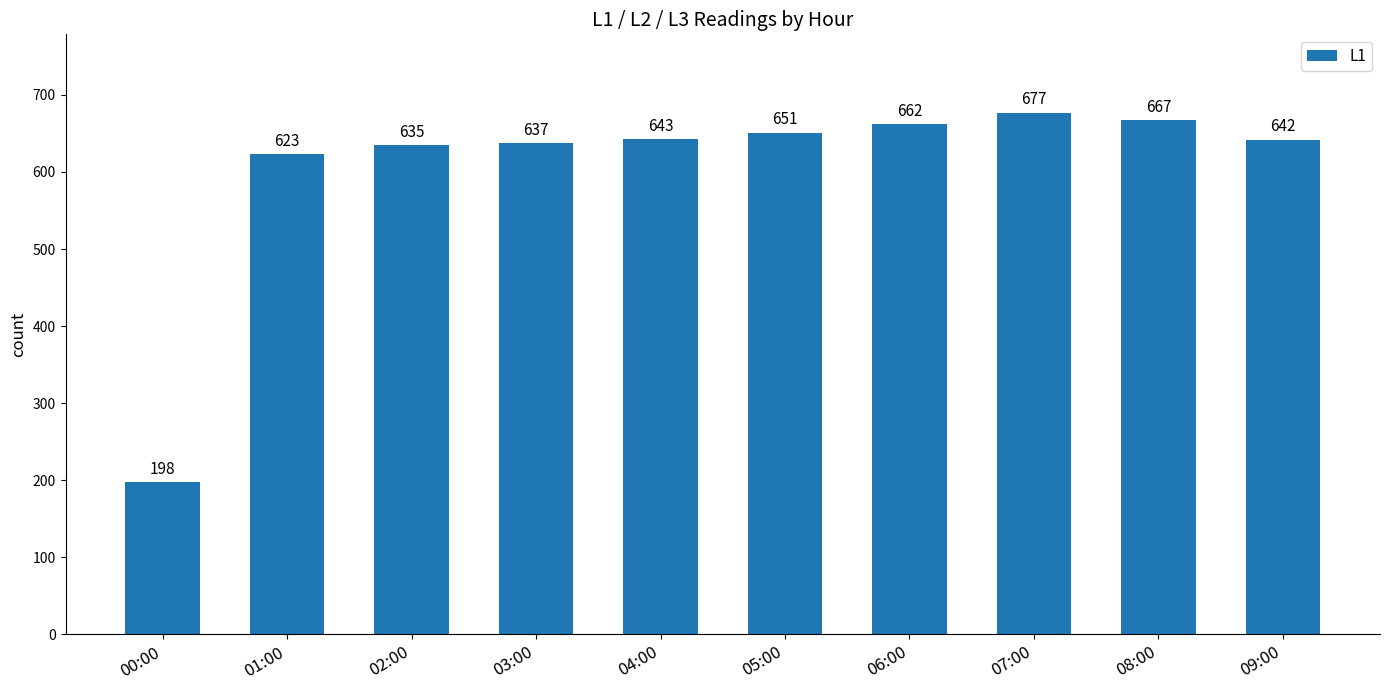

Is it true that the value at 06:00 is 1001?

False